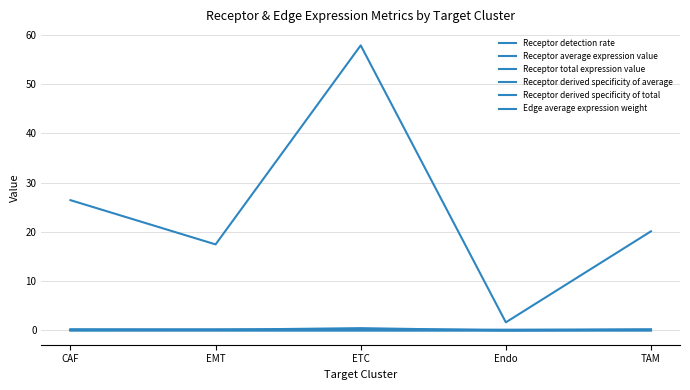

In Receptor average expression value, how many points are higher than both neighbors (excluding endpoints)?

1